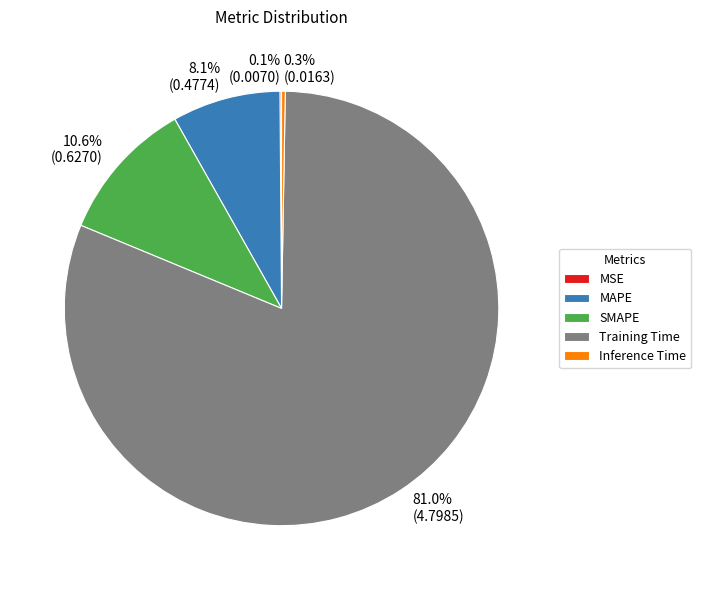

How much of the chart is everything except MAPE?

91.9%